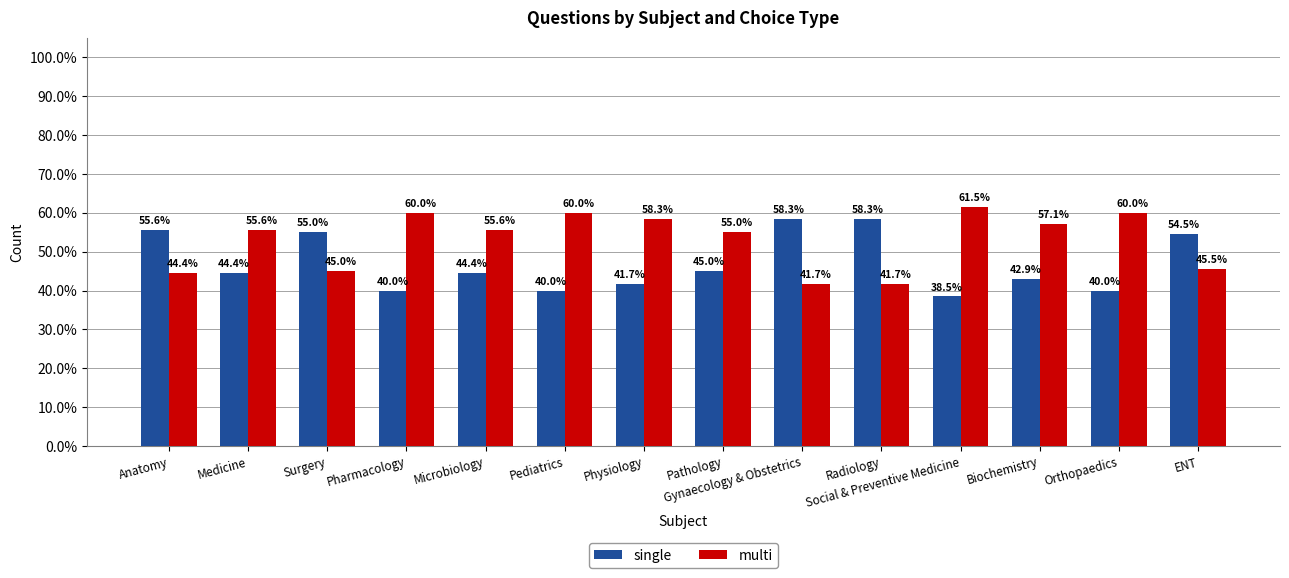

What is the difference between the second highest and second lowest values in the multi series?

18.3